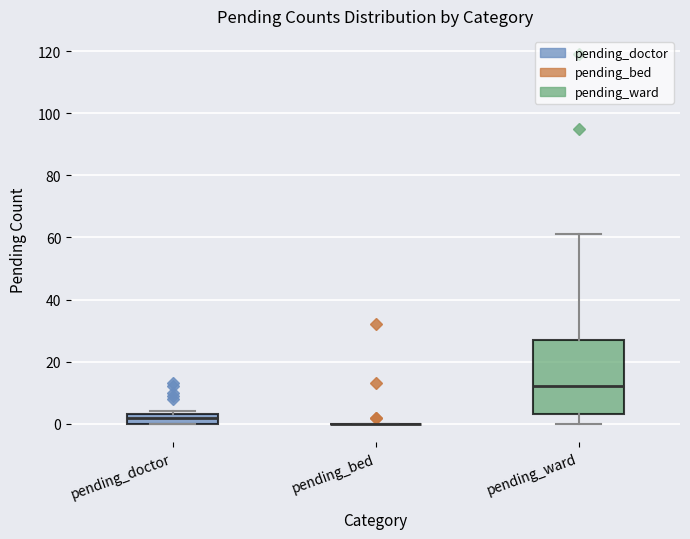

Reading left to right, read every box against the y-axis: the position of its median line, the range the box covers, and the ends of its whiskers. The values are not printed on the chart, so give them approximately, as read against the axis.

pending_doctor: median 2, box 0 to 4, whiskers 0 to 4 (just above the box's upper edge)
pending_bed: box collapsed to a line at 0, whiskers 0 to 0
pending_ward: median 12, box 4 to 28, whiskers 0 to 62